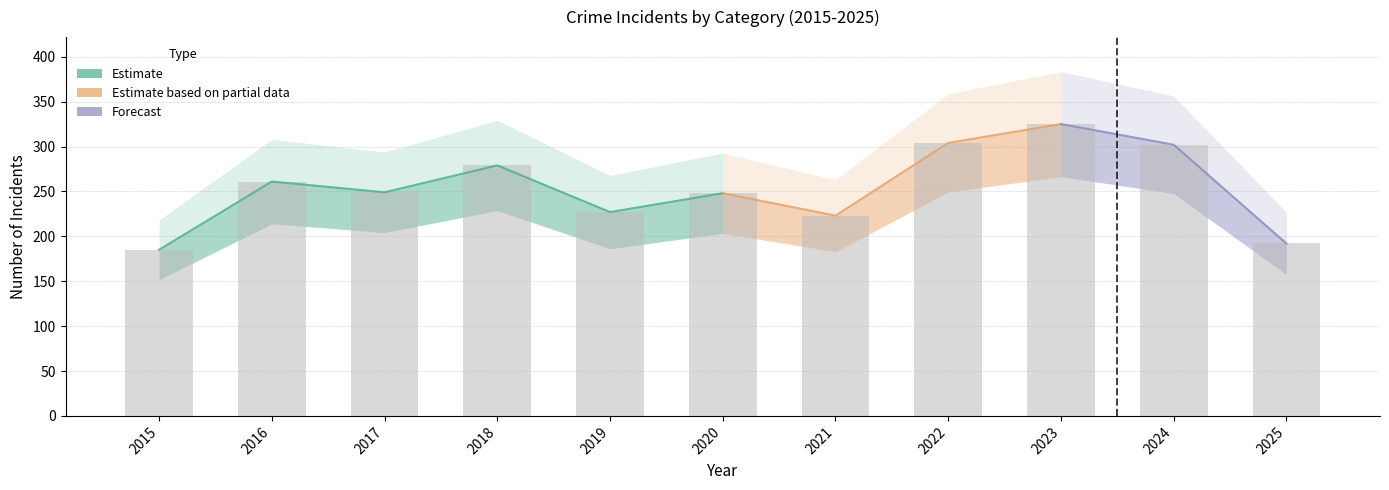

Where is Robbery nearest to the value 93?

2020